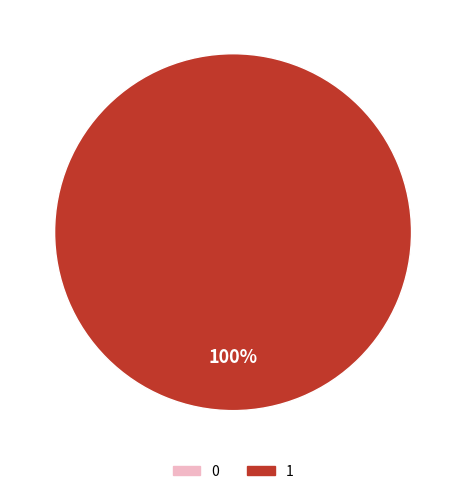

Is there a majority slice in this chart?

Yes